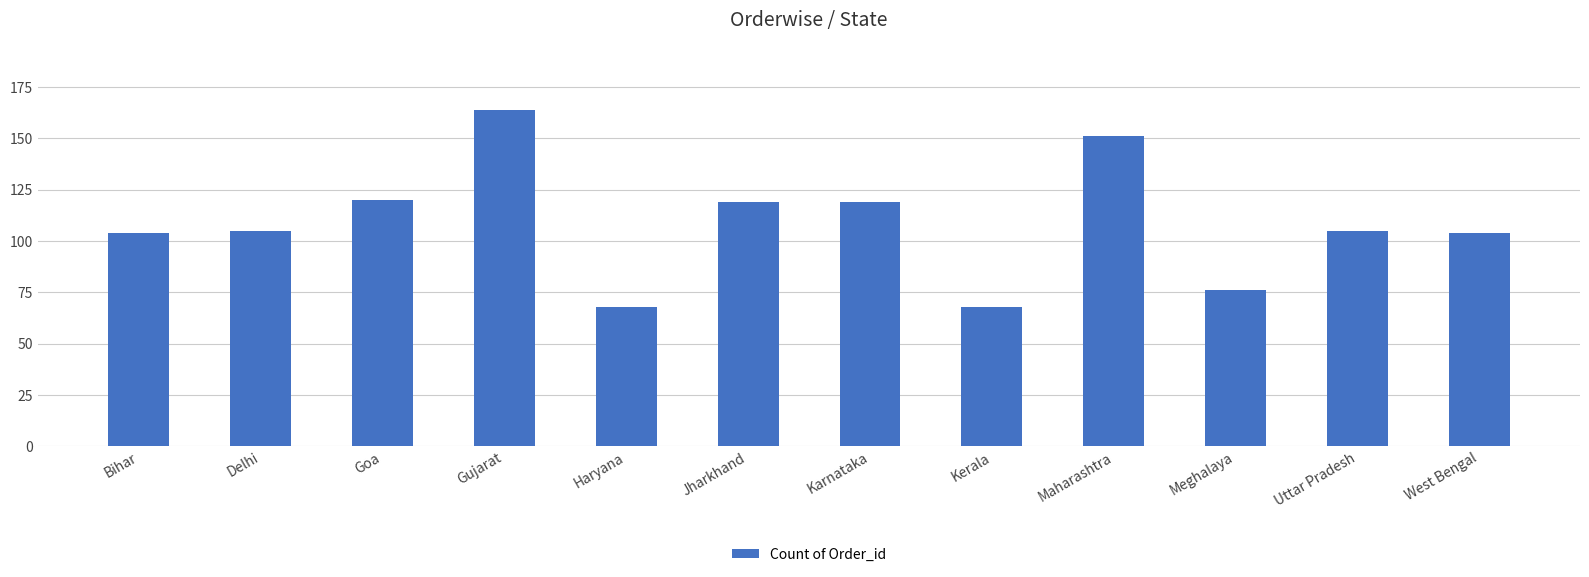

Reading right to left, transcribe all the data shown in this chart.

West Bengal=104	Uttar Pradesh=105	Meghalaya=76	Maharashtra=151	Kerala=68	Karnataka=119	Jharkhand=119	Haryana=68	Gujarat=164	Goa=120	Delhi=105	Bihar=104